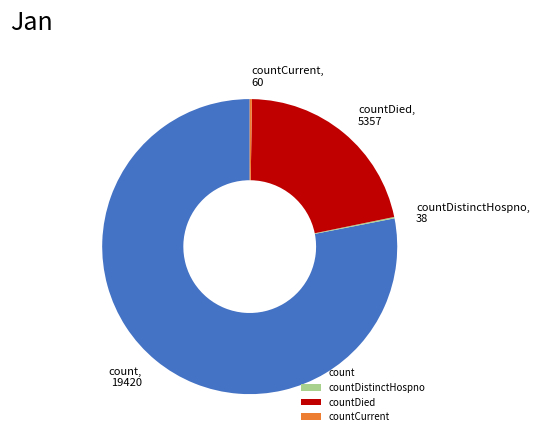

Approximately how many times larger is the value at count compared to countDied?

3.6